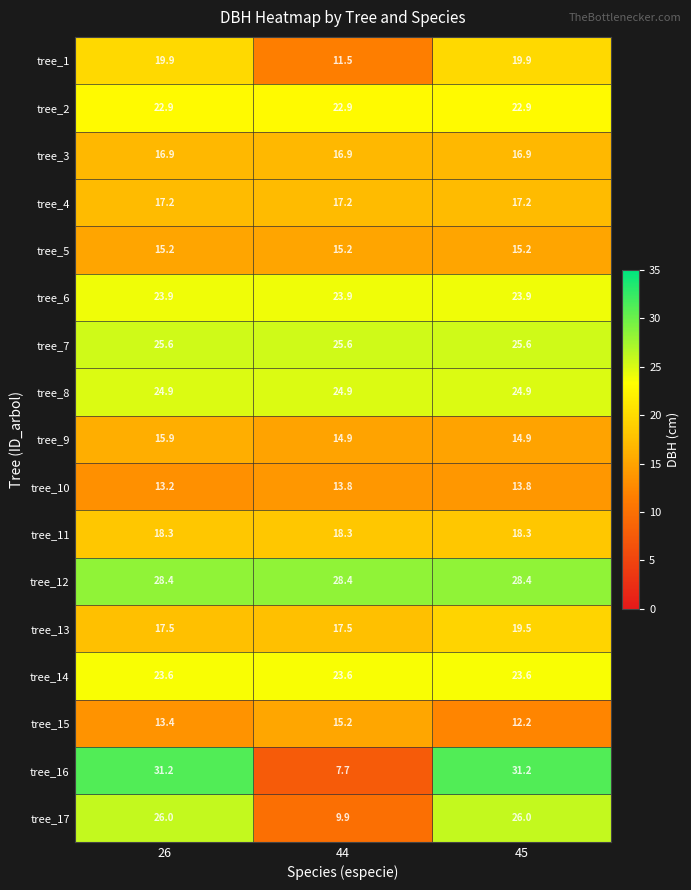

True or false: tree_14 has a value of 23.6 at 26.

True